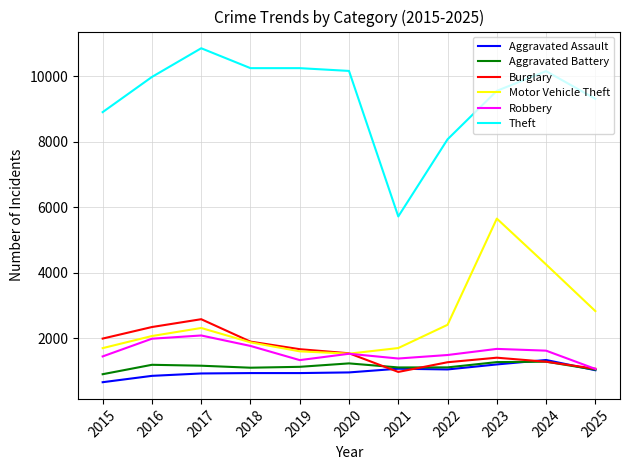

Is the value of Burglary at 2019 greater than the value of Motor Vehicle Theft at 2018?

No